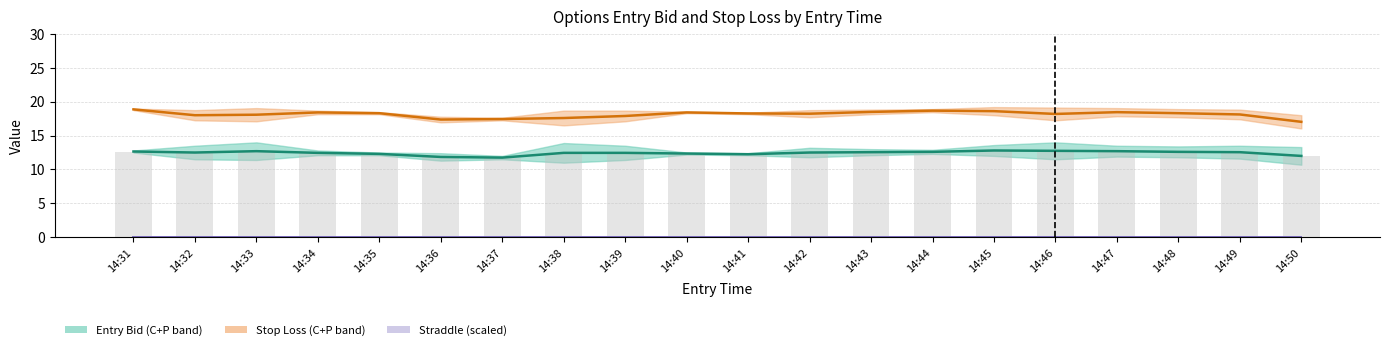

Which series changed the most between 14:31 and 14:44?

sl (mid)